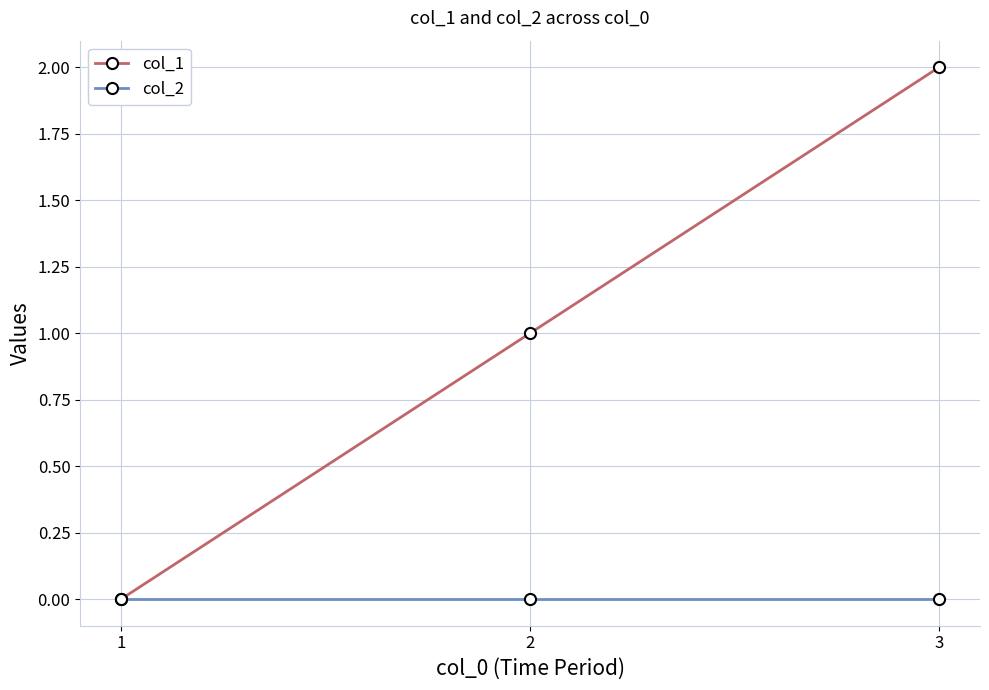

Reading left to right, list all the values displayed in this chart.

col_1: 1=0	2=1	3=2
col_2: 1=0	2=0	3=0